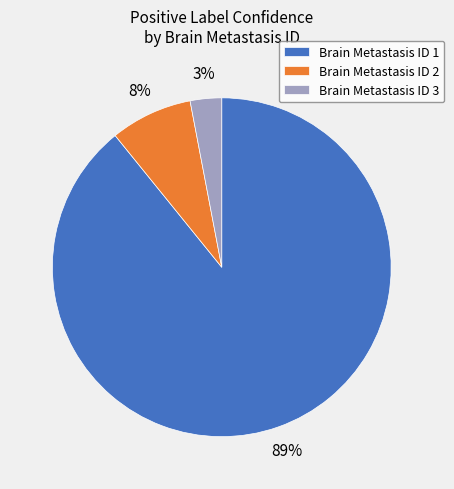

What is the largest slice in the pie chart?

Brain Metastasis ID 1